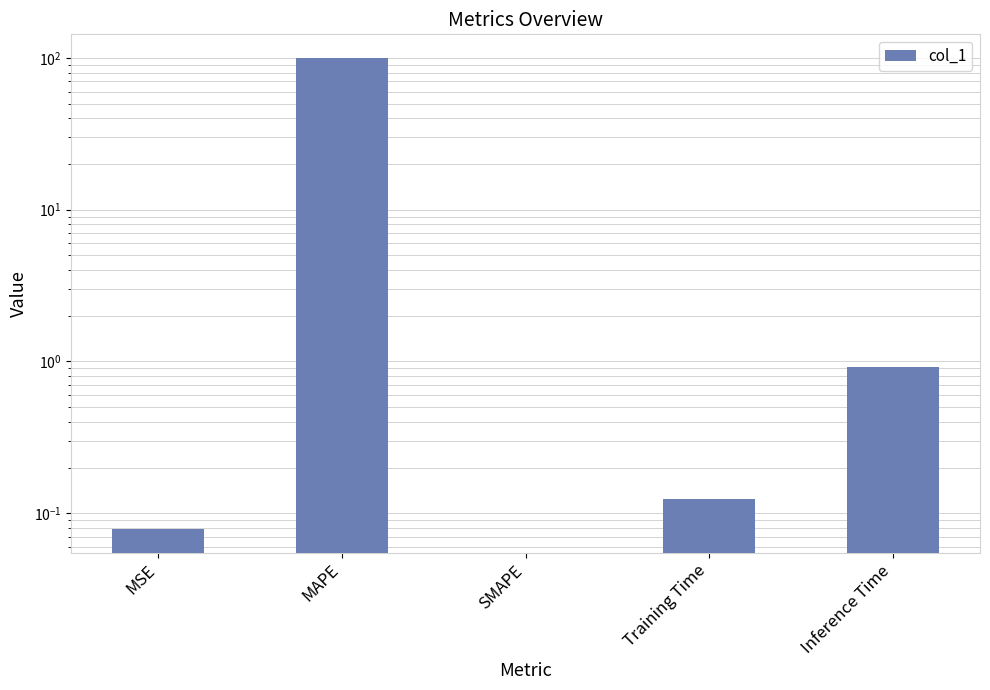

What is the difference between the values at Inference Time and MAPE?

99.1